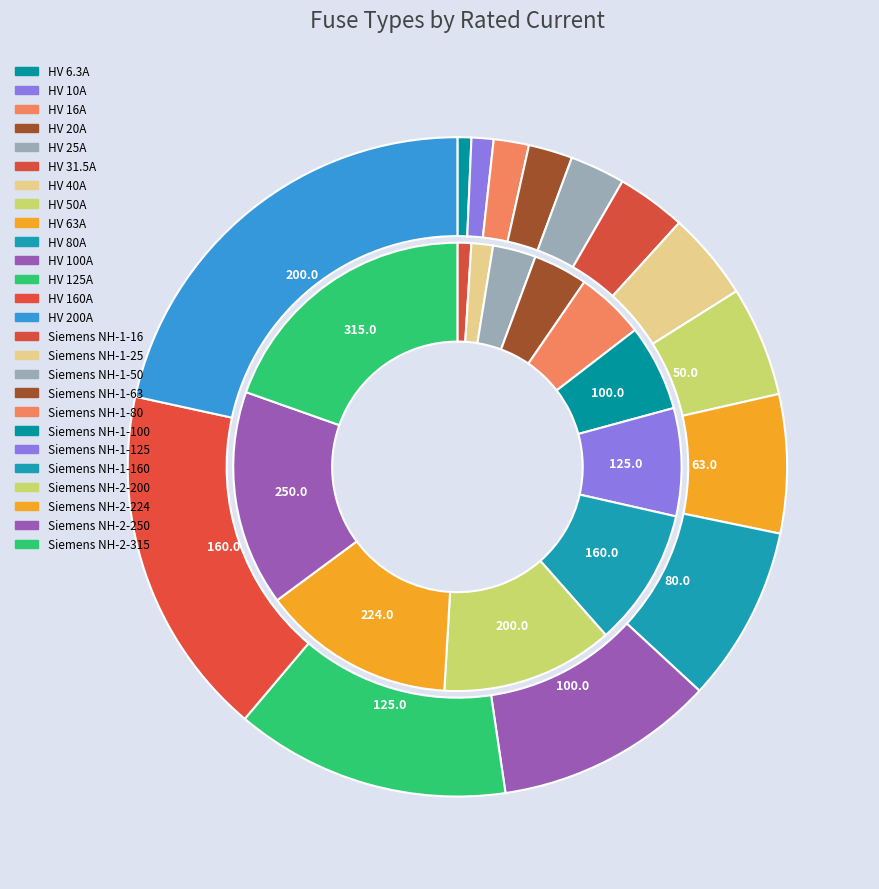

Does HV 63A account for over 50% of the chart?

No